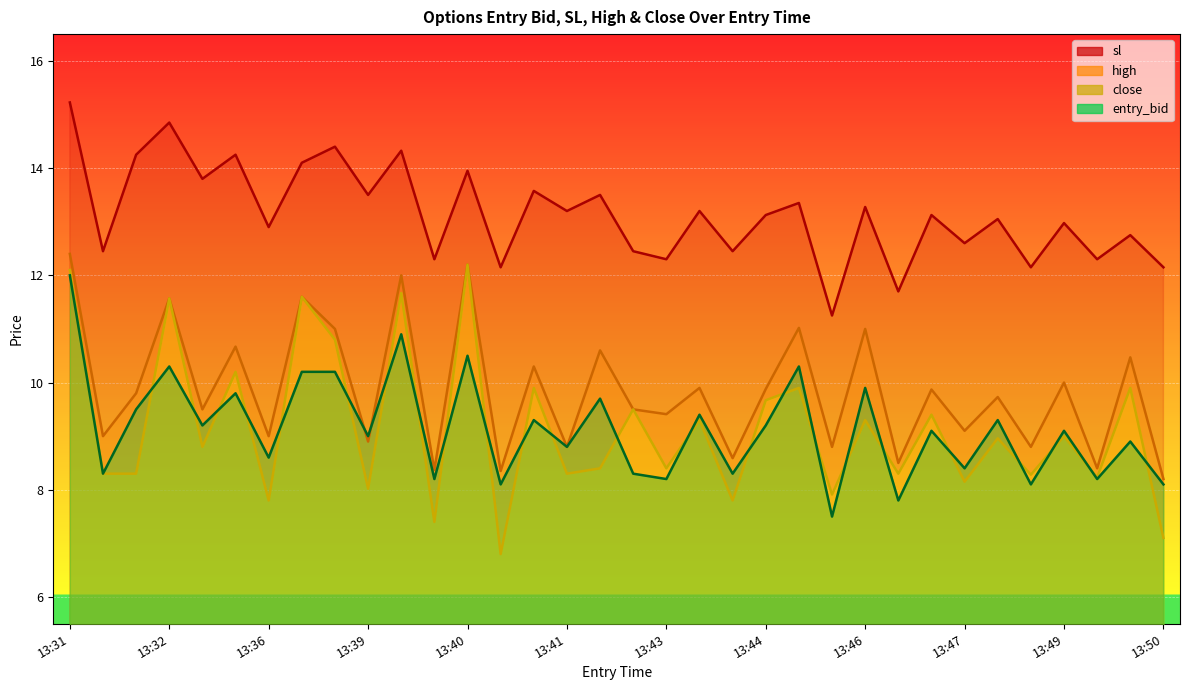

What are all the series names shown in the legend?

entry_bid, sl, high, close